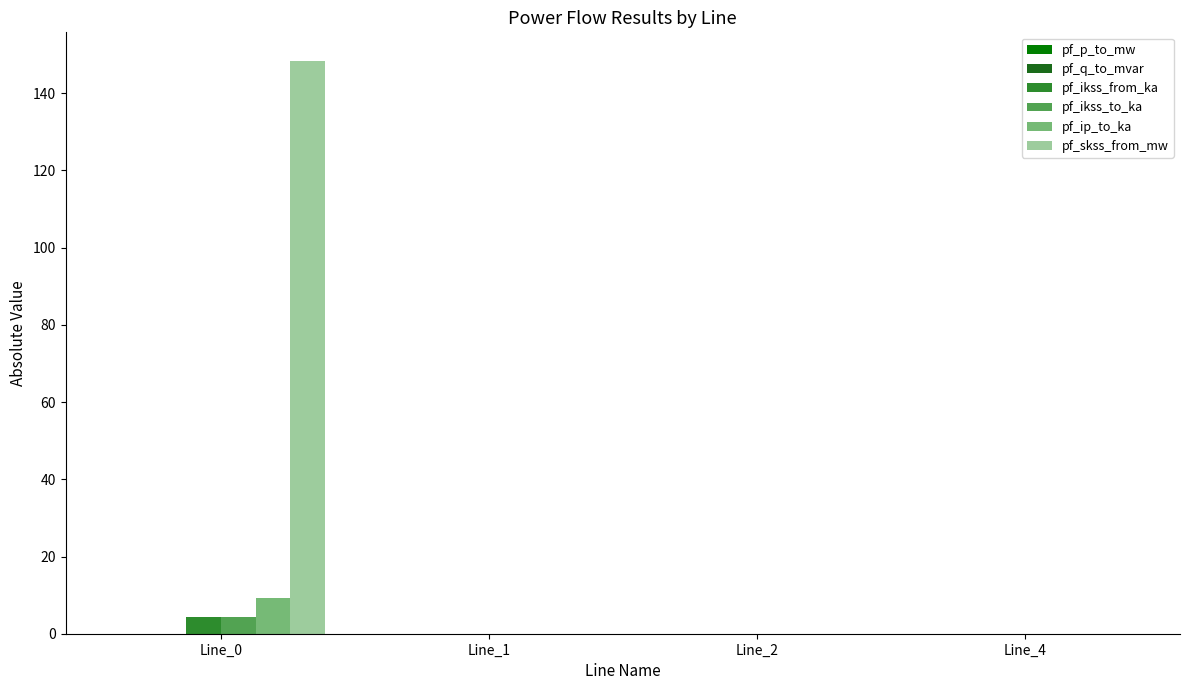

The pf_ip_to_ka series shows -5.4 at Line_4. True or false?

False